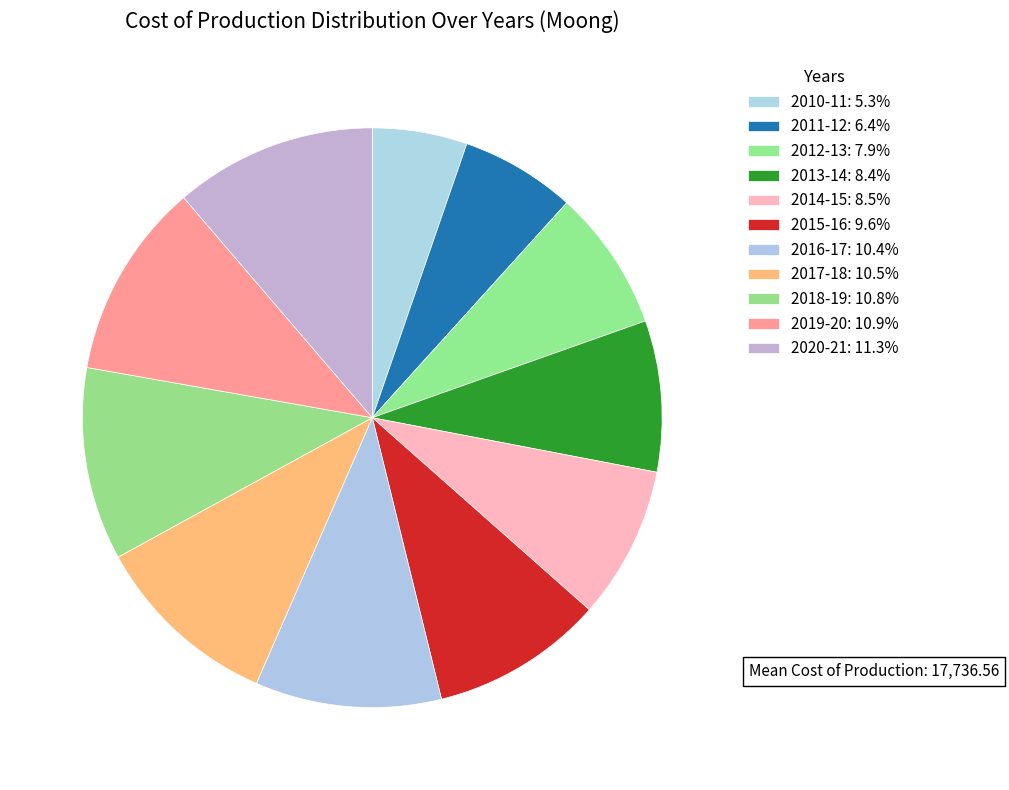

How many slices are in this pie chart?

11